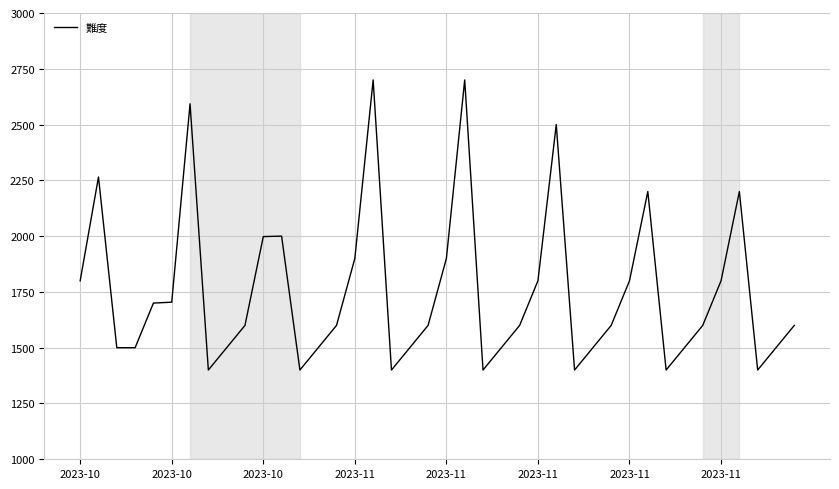

What is the greatest value displayed?

2700